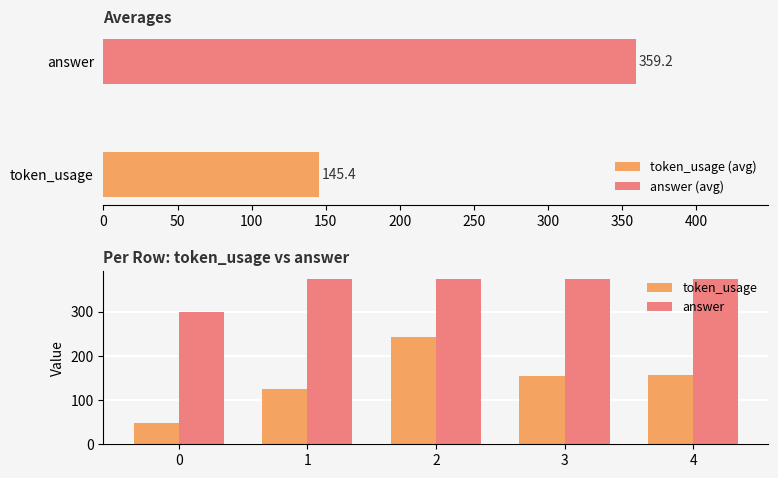

List the series in order of their overall mean, highest first.

answer, token_usage